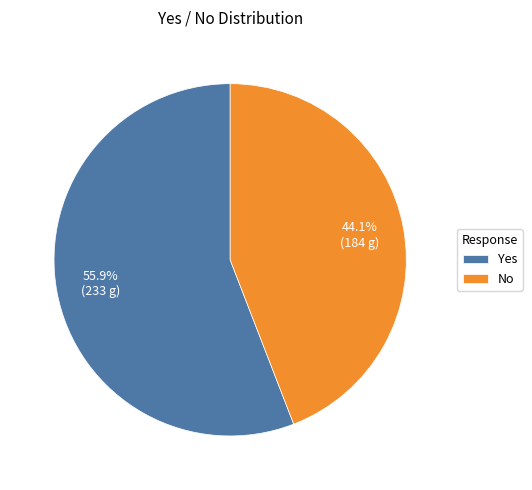

Do Yes and No together represent more than half of the pie?

Yes